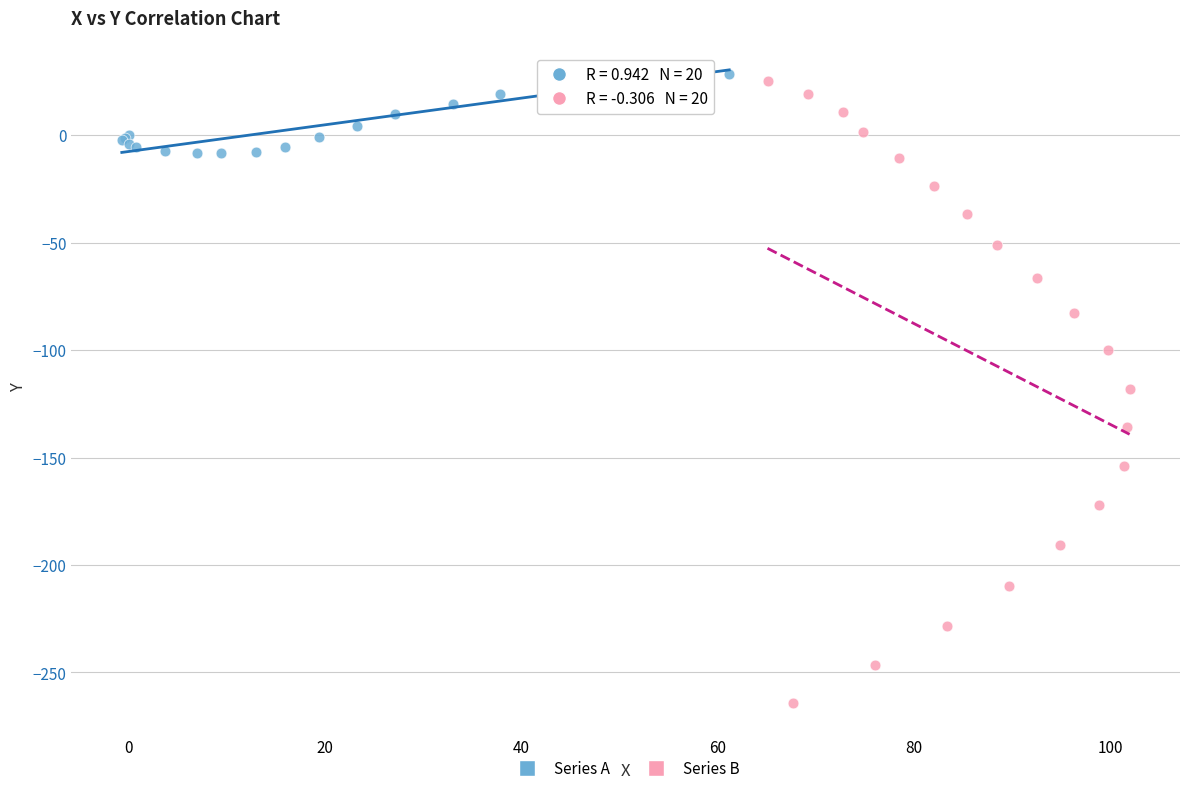

Which series has the largest Y range (max minus min)?

Series B